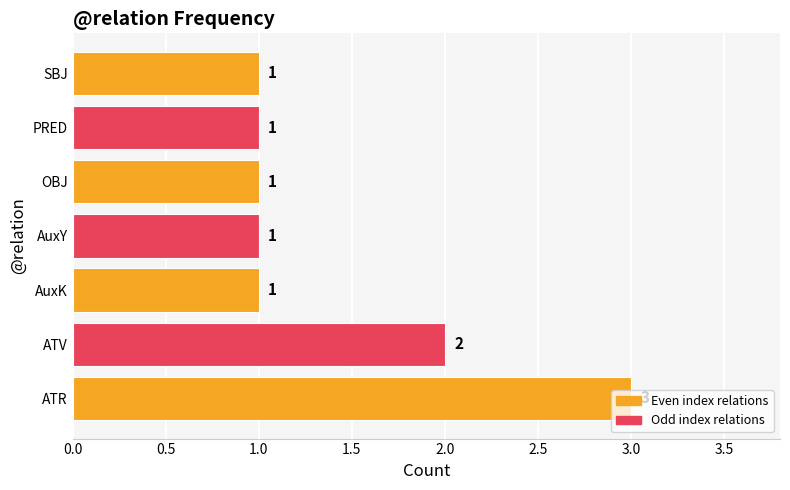

Count the number of data series in this chart.

1